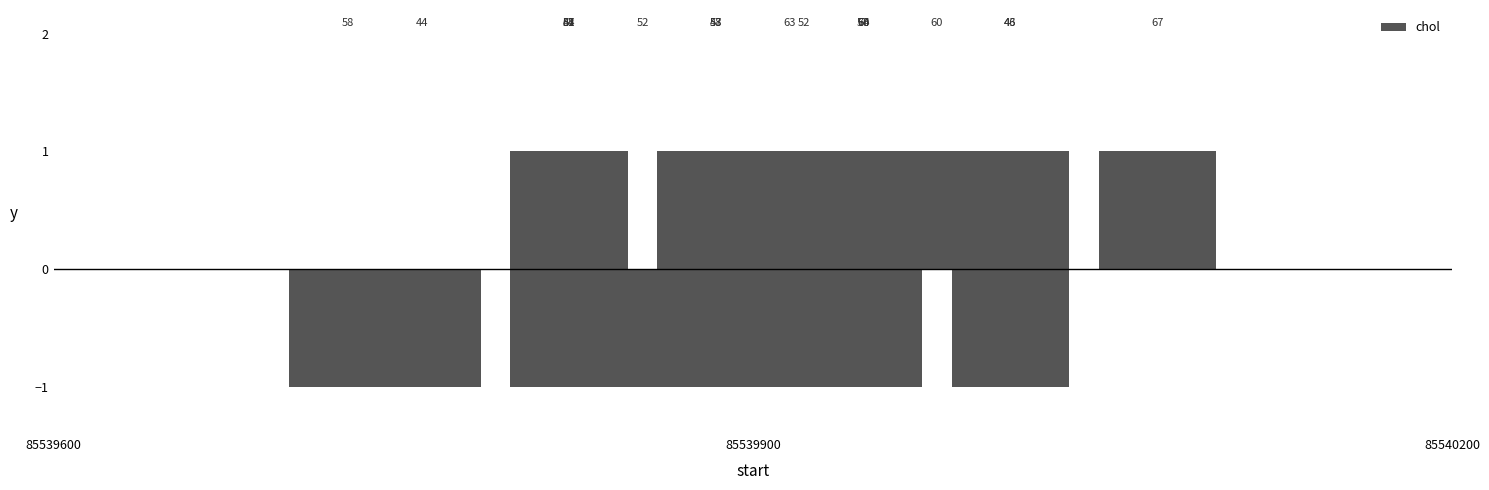

What is the difference between the maximum and minimum values?

2